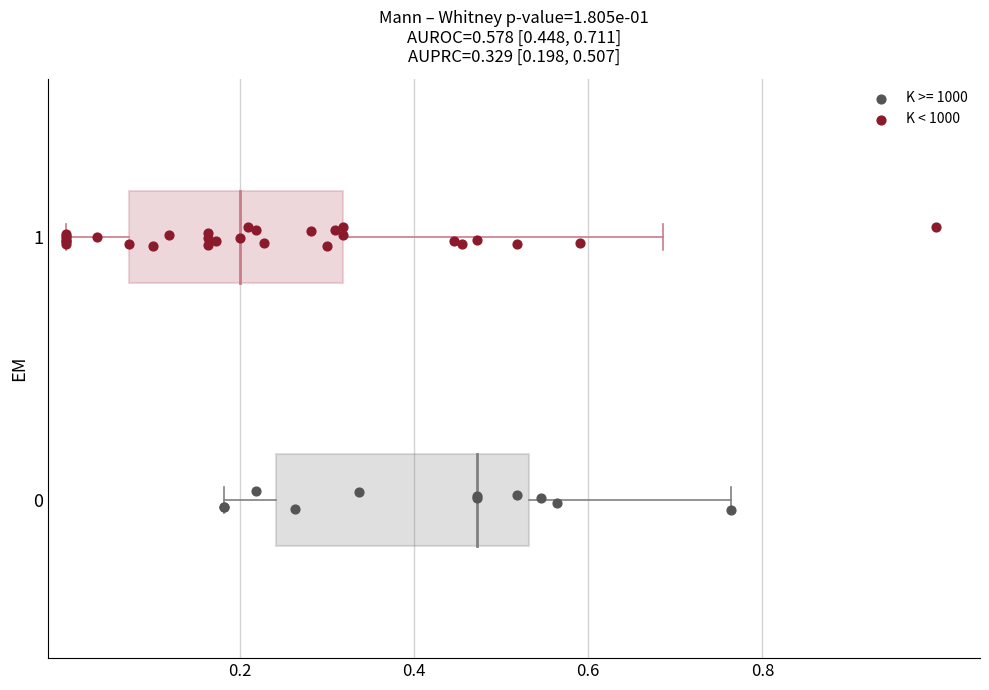

Which series contains the lowest Y value?

K >= 1000